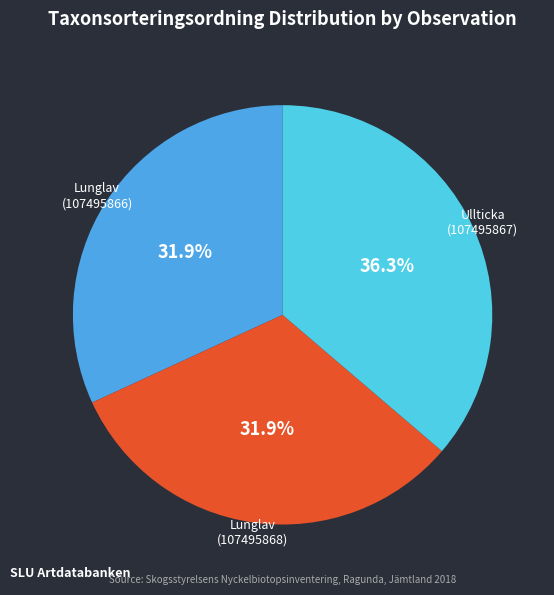

To the nearest percent, what percentage of the pie is Lunglav (107495866)?

32%